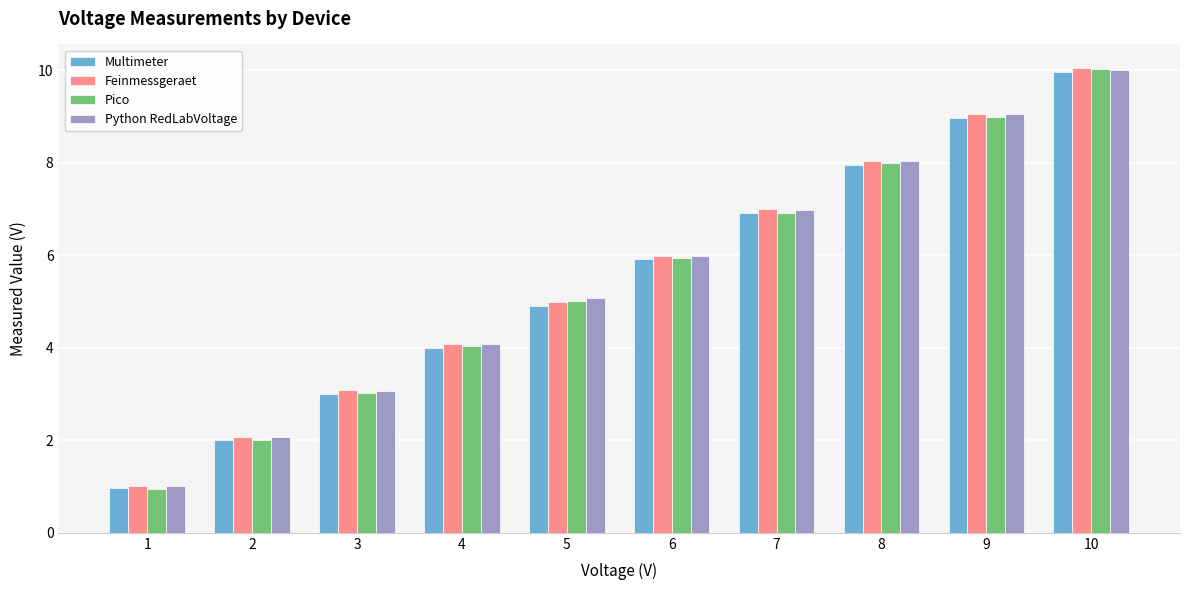

What is the difference between the Pico values at 9 and 3?

6.0